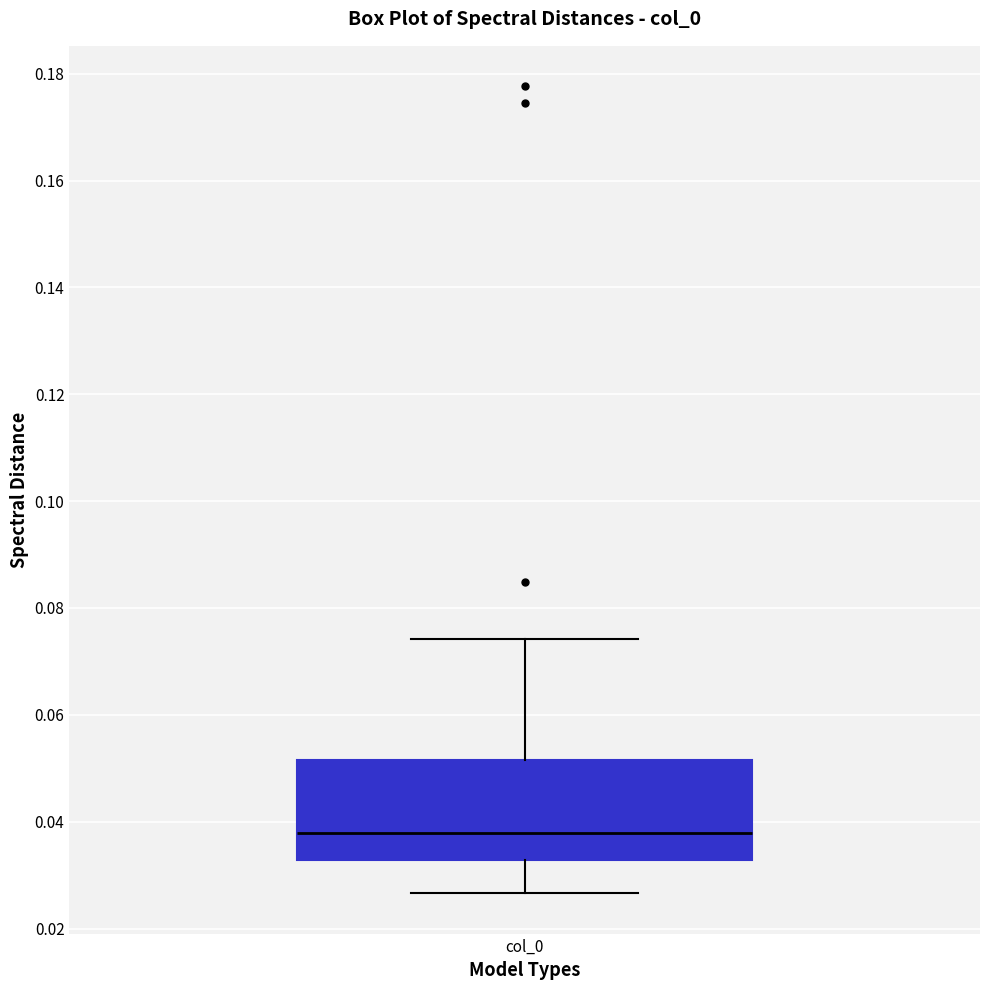

Where does the upper whisker of the box for col_0 end on the y-axis? The values are not printed on the chart, so give them approximately, as read against the axis.

0.074